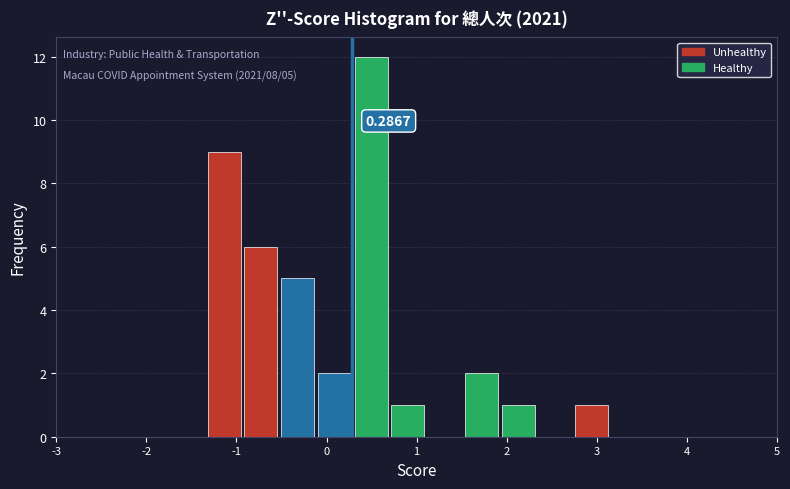

Which range on the x-axis has the tallest bar?

0.3 to 0.7